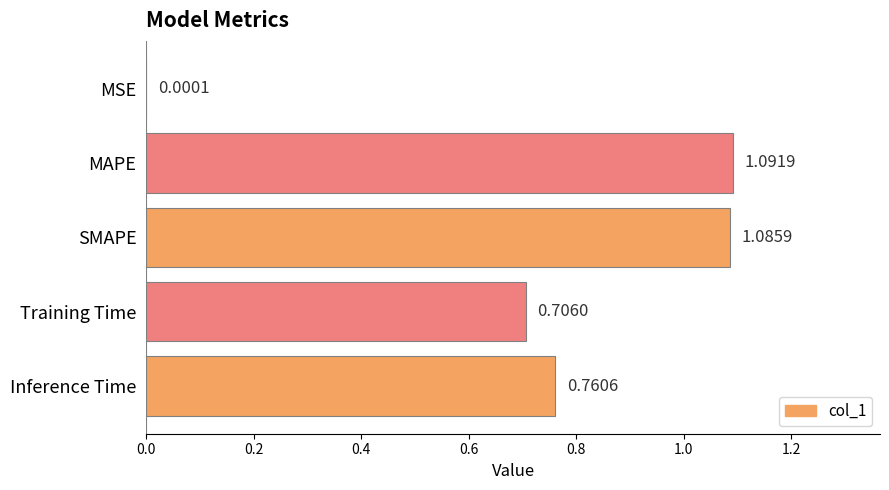

What is the change in value from Training Time to Inference Time?

+0.1